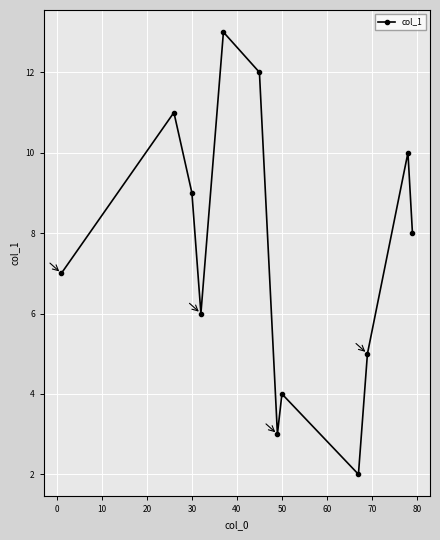

Reading left to right, transcribe all the data shown in this chart.

7.0	11.0	9.0	6.0	13.0	12.0	3.0	4.0	2.0	5.0	10.0	8.0